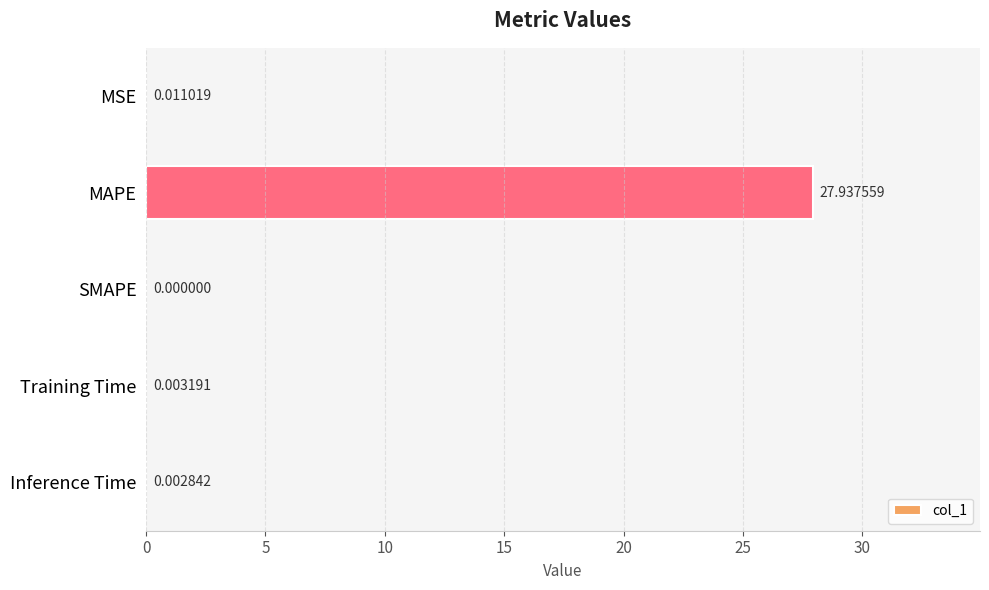

What is the greatest value displayed?

27.9